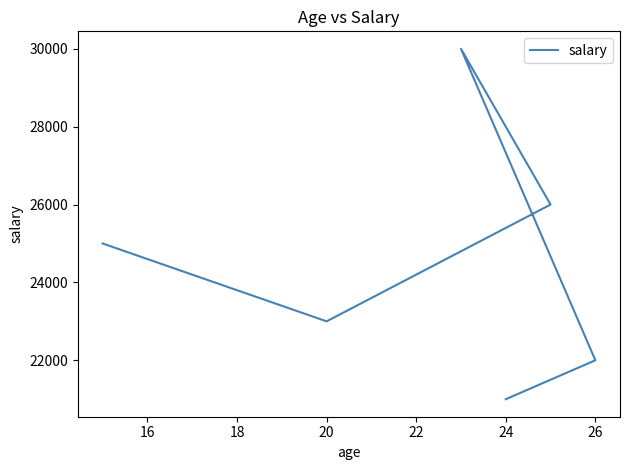

How many data points are less than 25000?

3